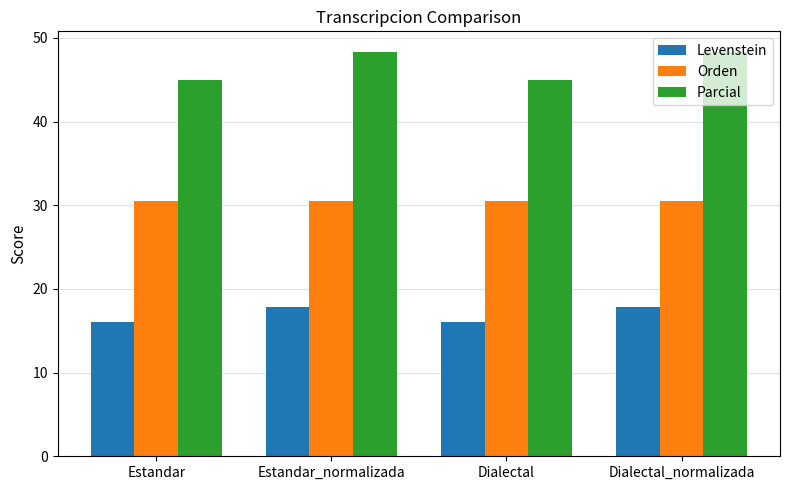

What is the difference between the maximum and minimum values in the Levenstein series?

1.7